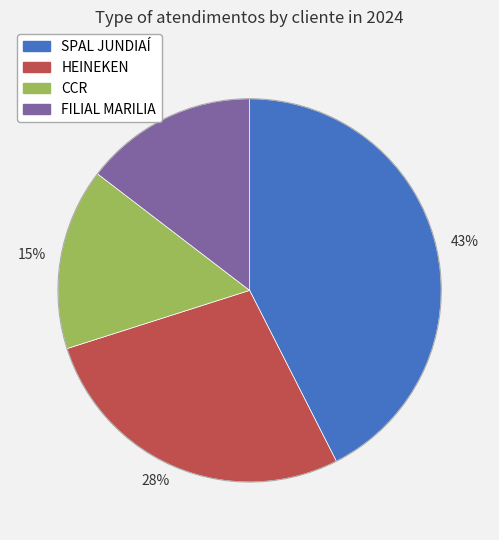

How many segments does this pie chart have?

4